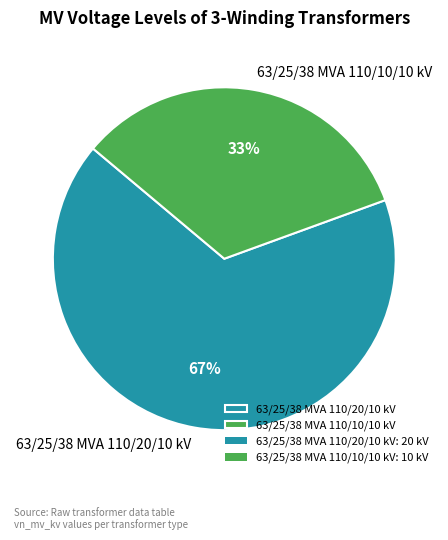

How many segments does this pie chart have?

2